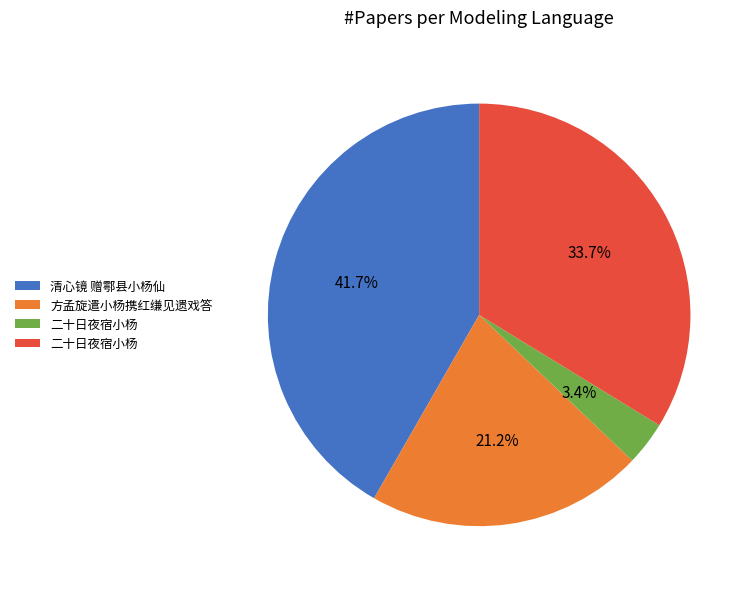

Is there any slice that represents more than half of the pie?

No